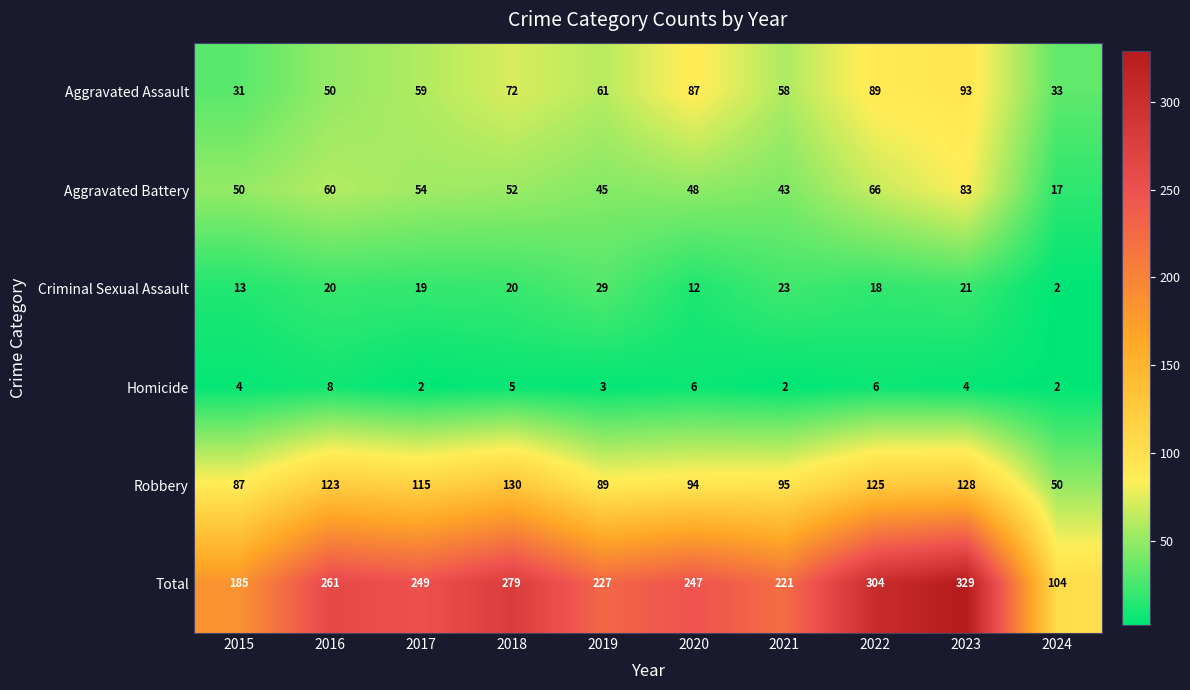

The Aggravated Battery series shows 8 at 2024. True or false?

False